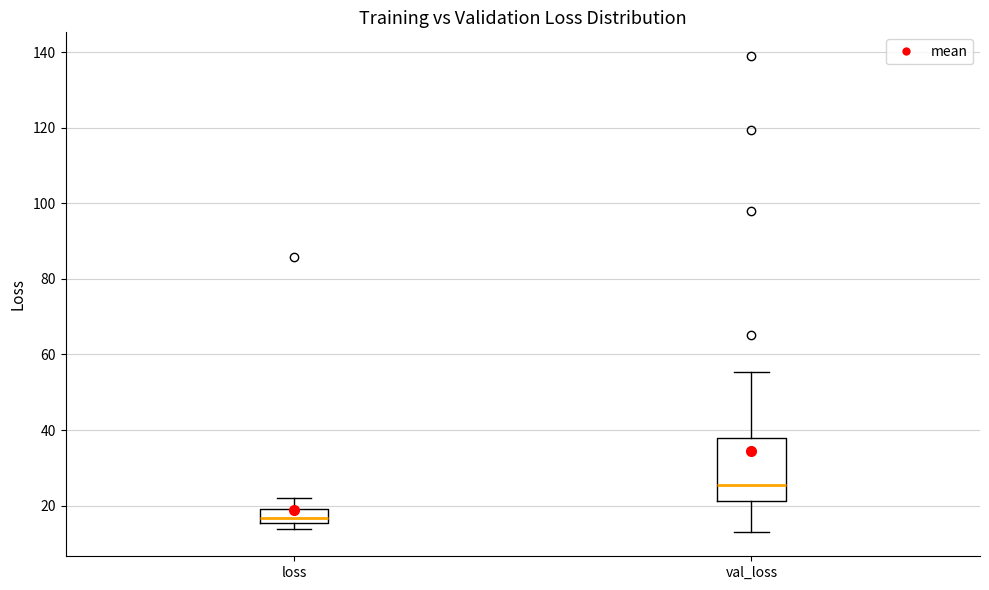

Which box is the tallest, from its lower edge to its upper edge?

val_loss